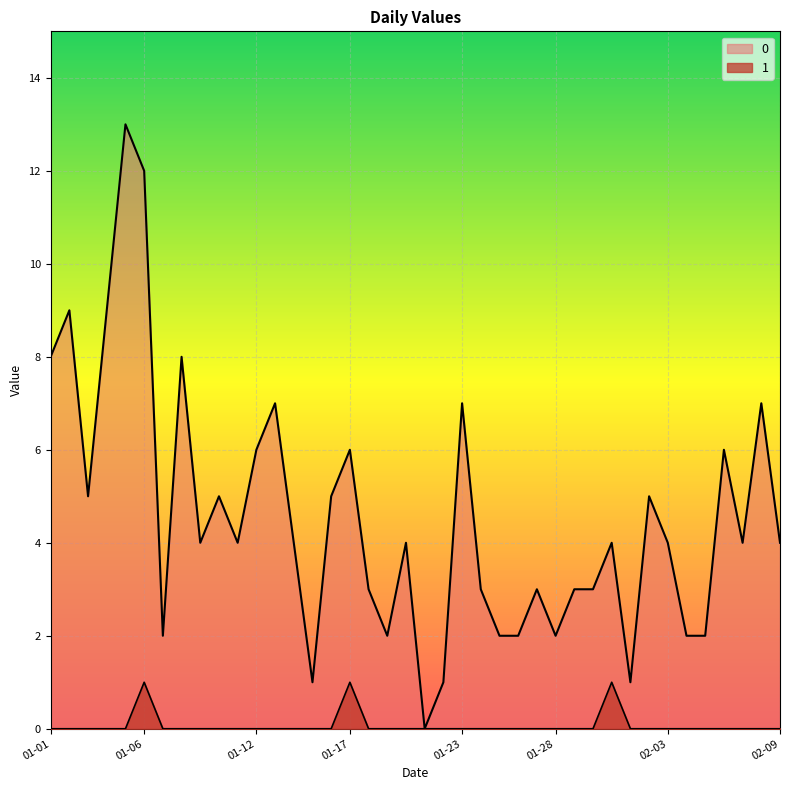

Where is the first local maximum for 1?

01-06